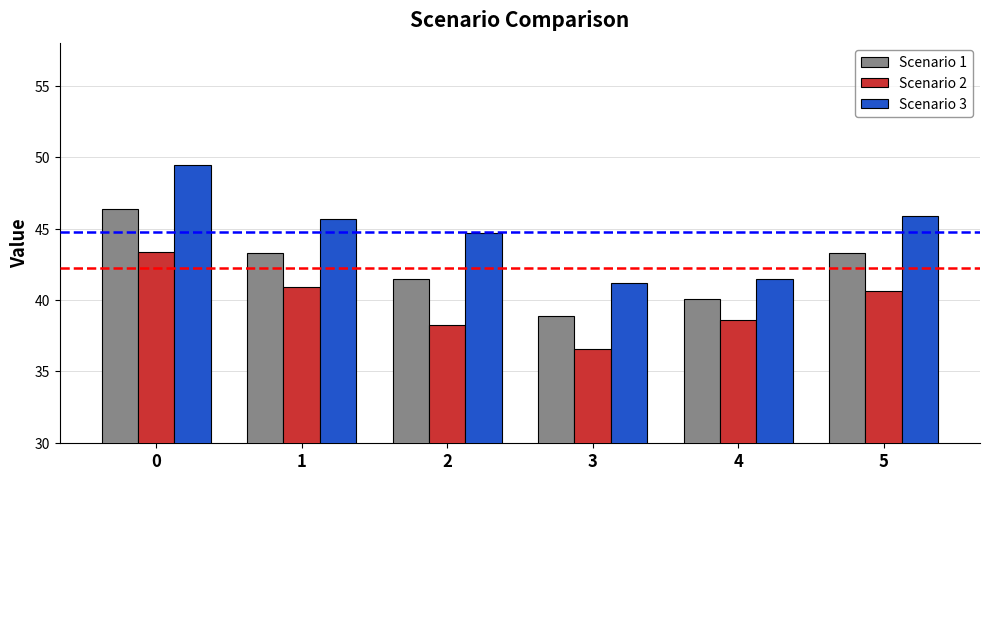

At how many categories does at least one series exceed 47?

1